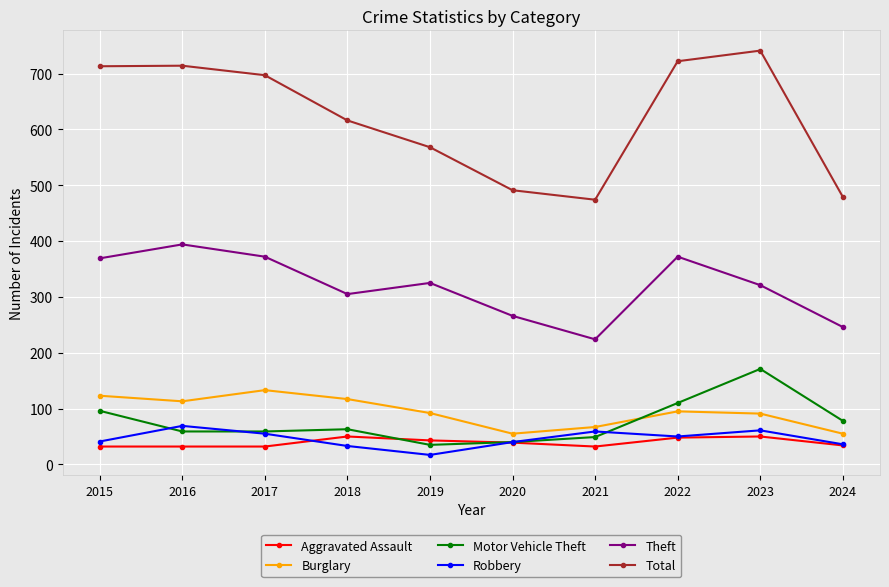

What is the maximum value shown in the chart?

741